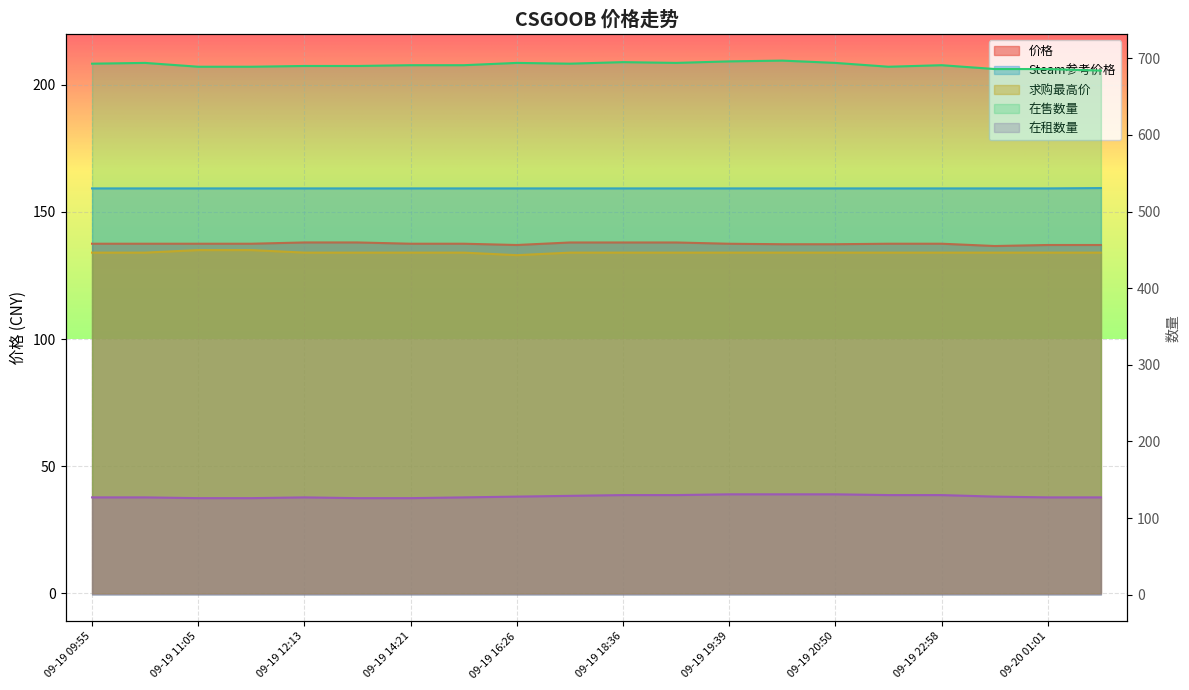

At 09-19 10:01, list the series in order from smallest to largest.

在租数量, 求购最高价, 价格, Steam参考价格, 在售数量